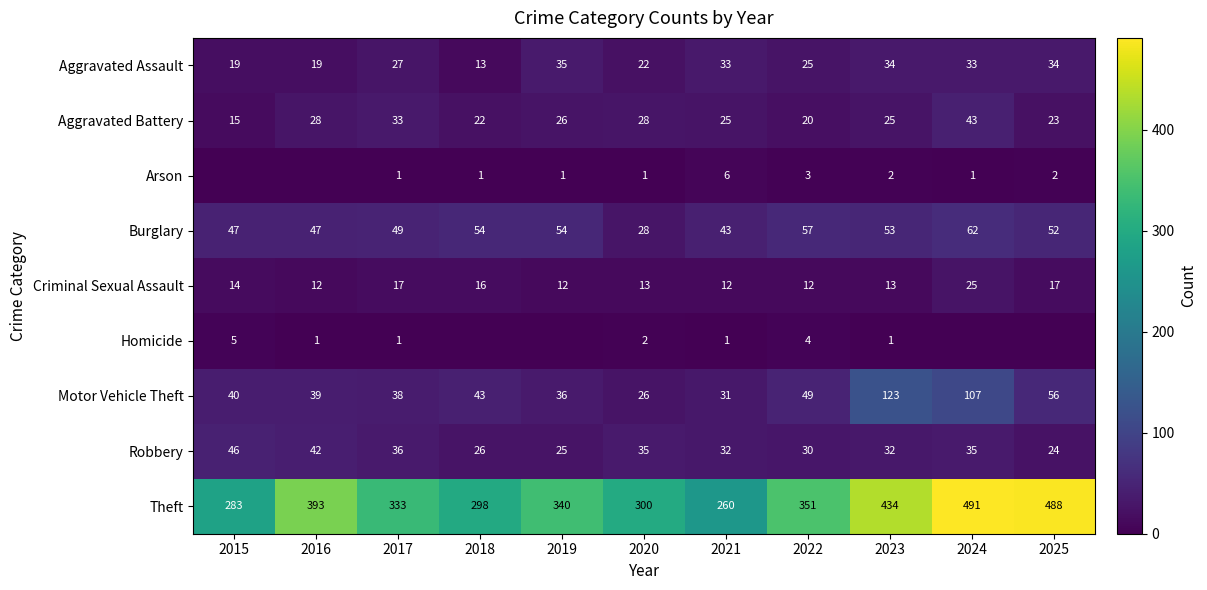

What is the approximate value of Robbery at 2021, to the nearest 10?

30